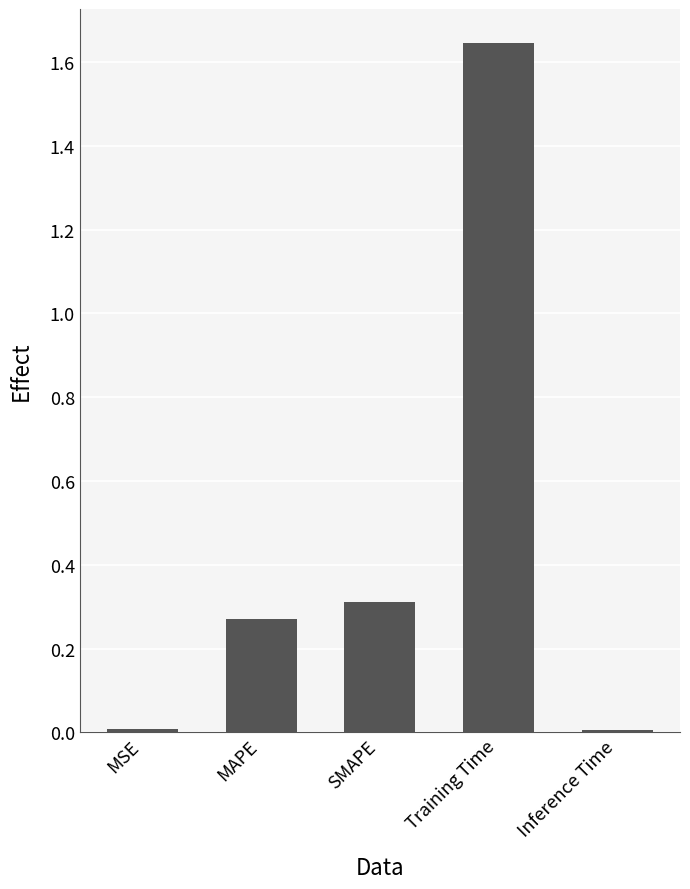

The value at MAPE is 0.3. True or false?

True